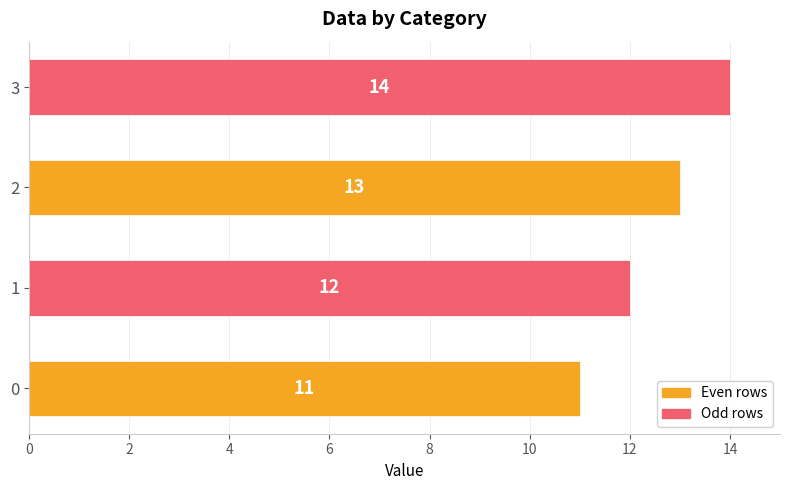

The chart shows a value of 3 at 3. True or false?

False